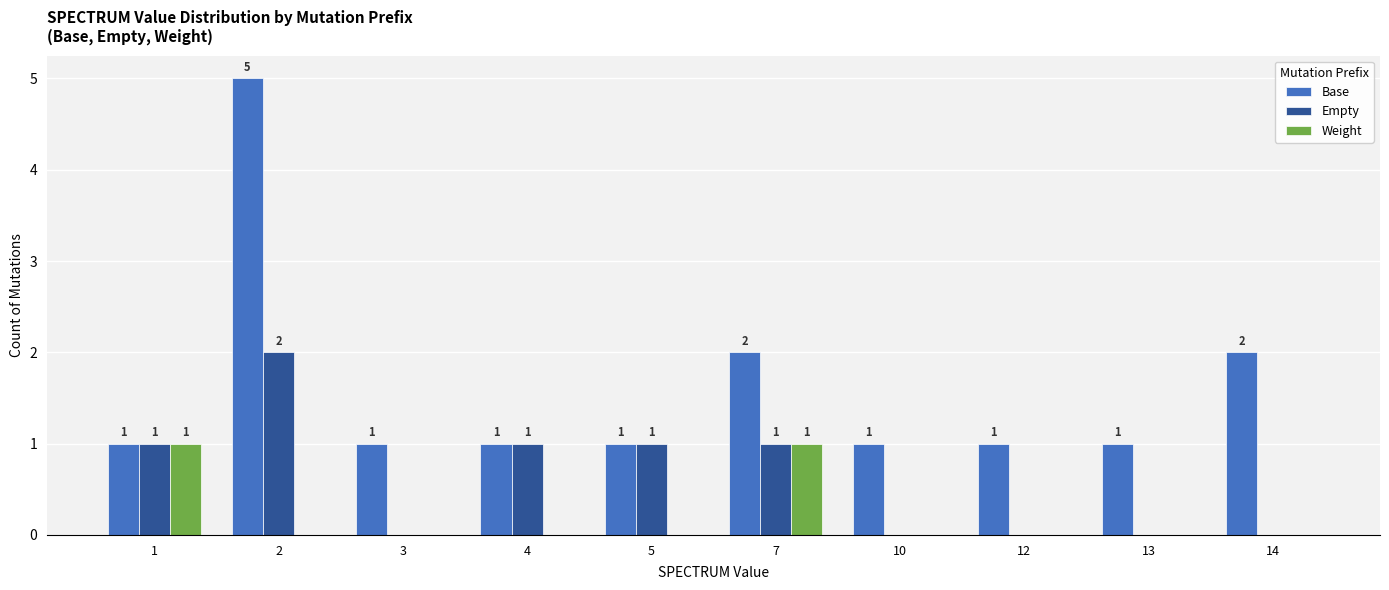

What is the sum of all Base values?

16